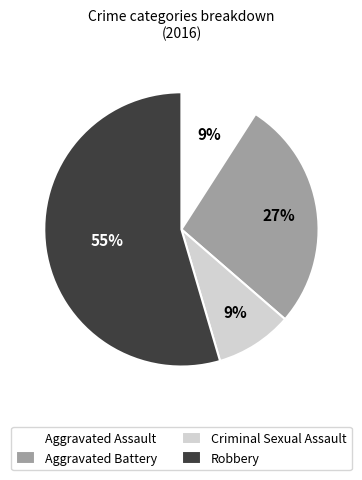

How many slices are in this pie chart?

4